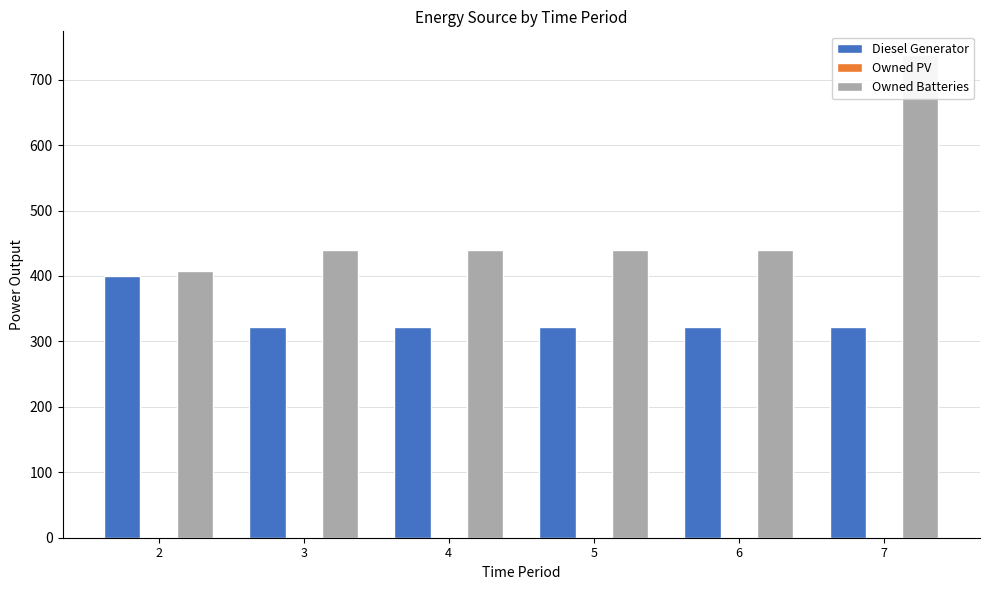

What are all the series names shown in the legend?

Diesel Generator, Owned PV, Owned Batteries